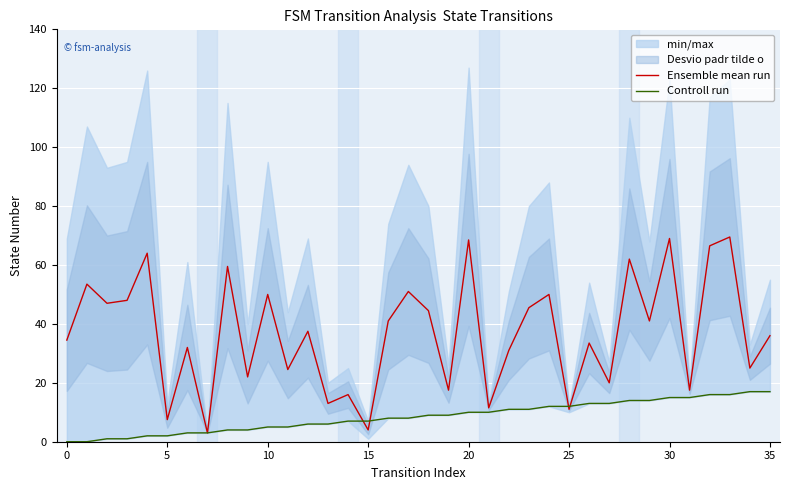

List the series in order of their peak value, highest first.

Ensemble mean run, Controll run